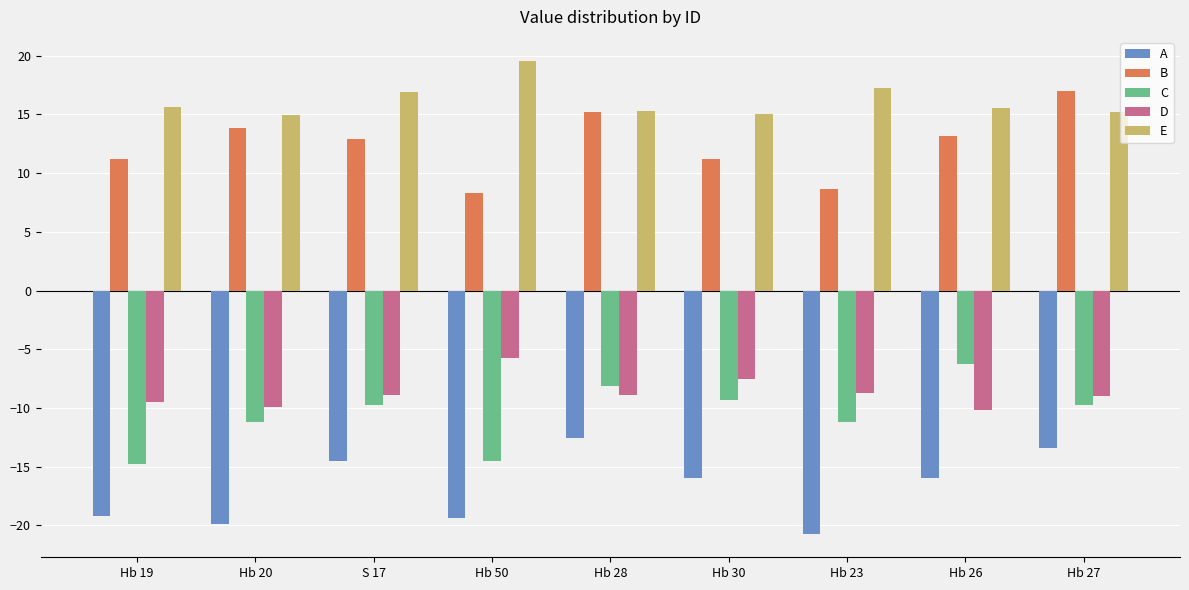

What is the total value across all series at S 17?

-3.3